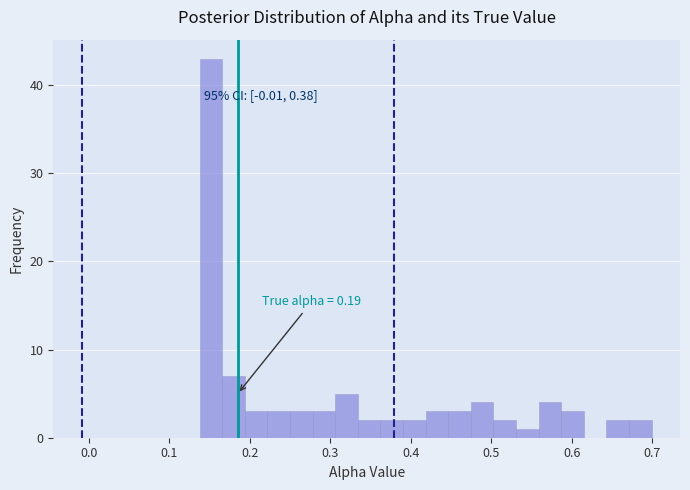

Read against the x-axis, roughly where is the centre of the tallest bar?

0.15